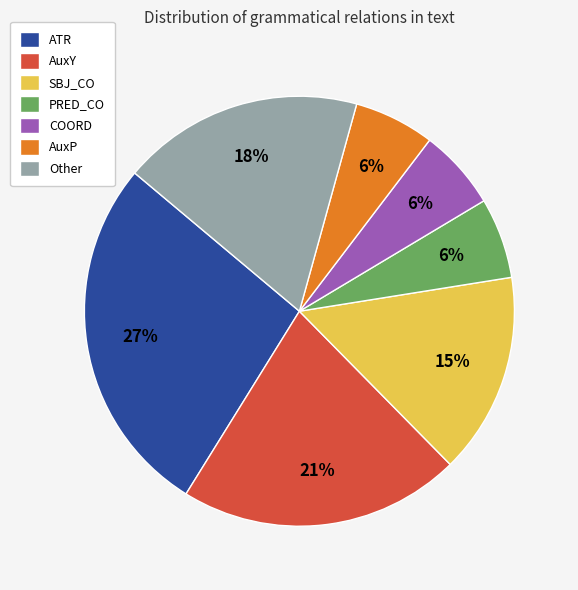

Is there any slice that represents more than half of the pie?

No